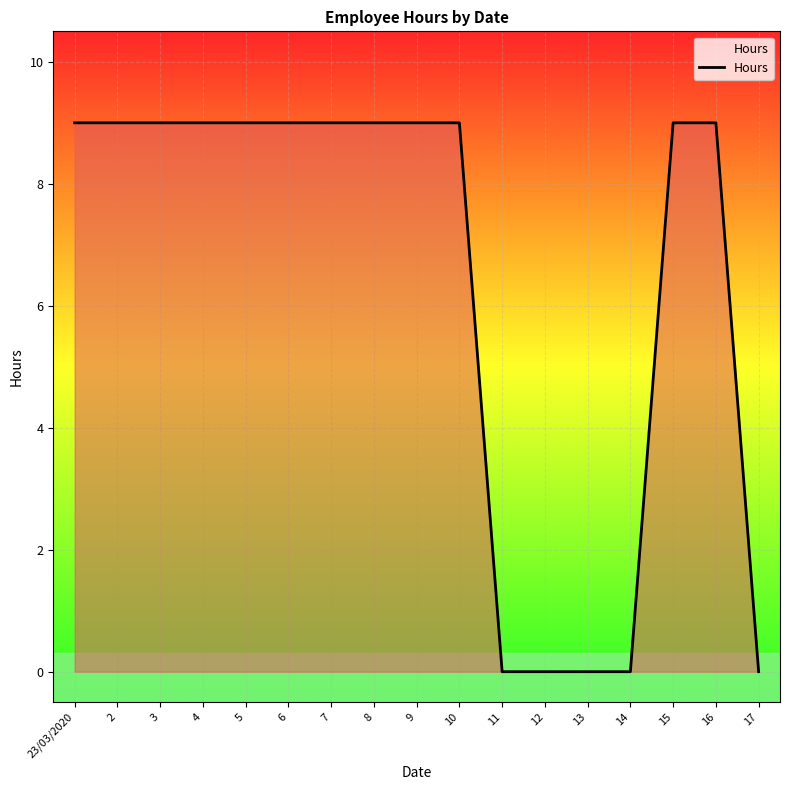

Reading left to right, extract all data points from this chart.

9	9	9	9	9	9	9	9	9	9	0	0	0	0	9	9	0